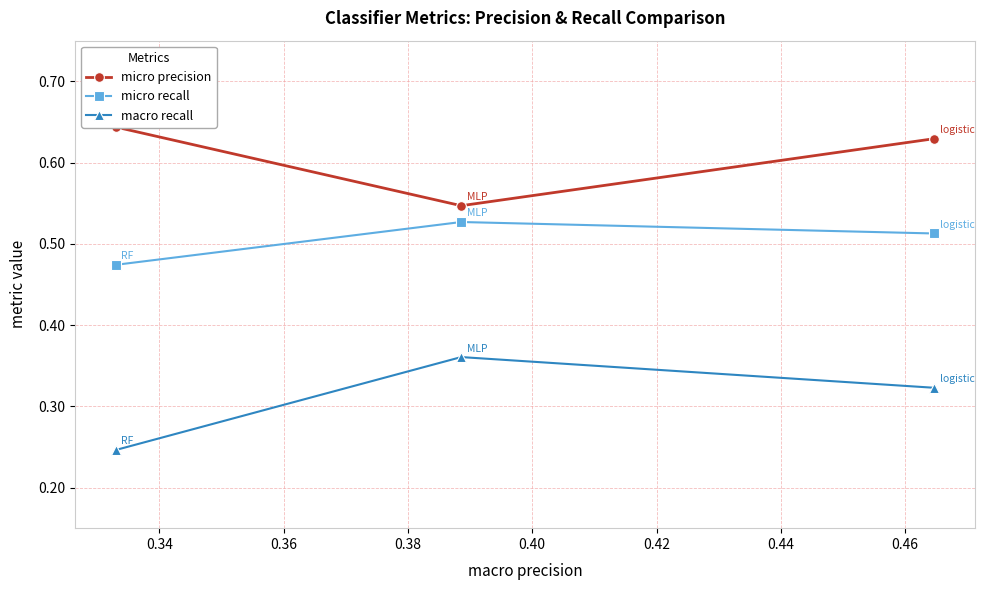

How many macro recall values are between 0 and 1?

3